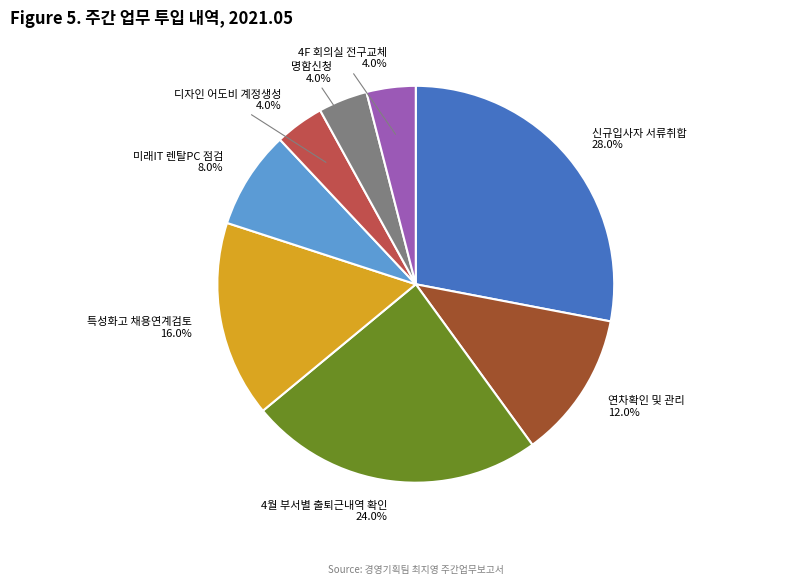

What is the largest slice in the pie chart?

신규입사자 서류취합